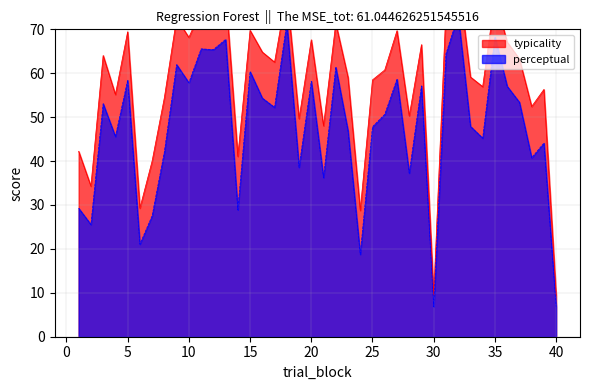

Rank the categories by typicality value from lowest to highest.

30, 40, 24, 6, 2, 7, 14, 1, 21, 19, 28, 38, 8, 4, 39, 34, 25, 23, 33, 26, 17, 37, 3, 16, 29, 36, 20, 10, 5, 27, 15, 22, 9, 31, 11, 12, 35, 13, 18, 32